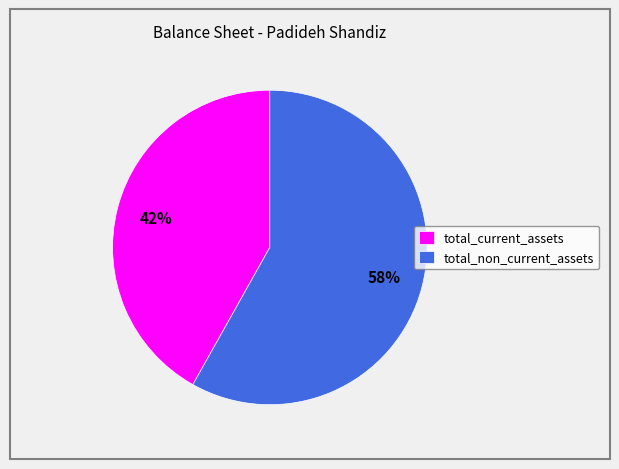

To the nearest percent, what is the average slice percentage?

50%